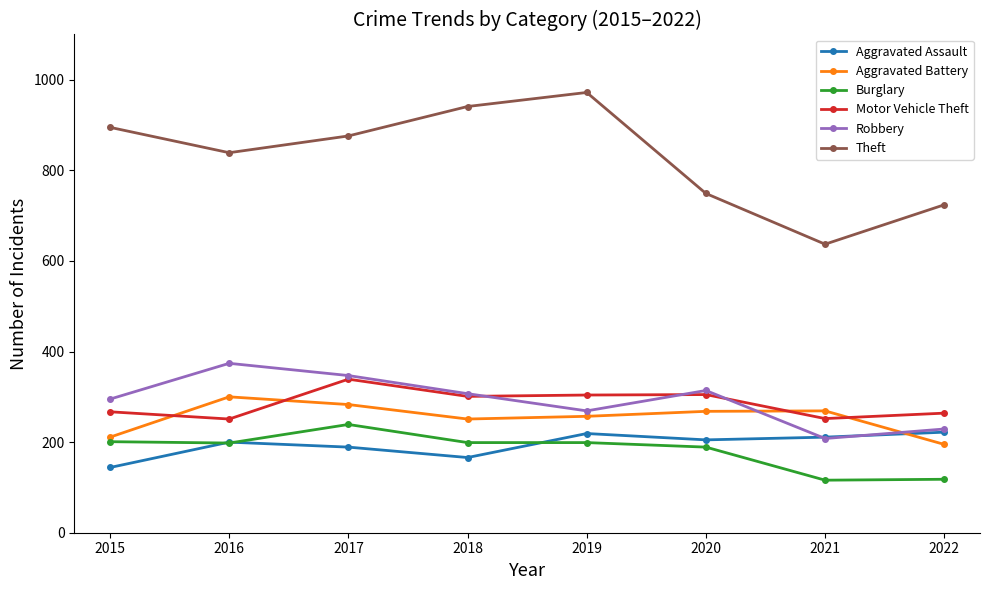

Between 2017 and 2021, which series saw the biggest shift?

Theft